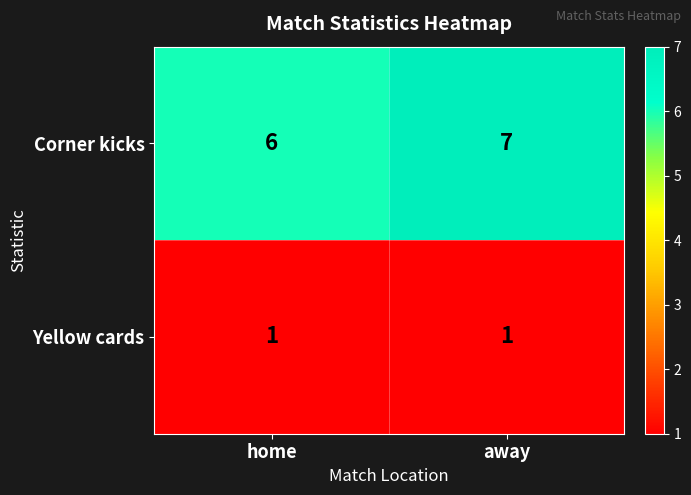

What is the maximum value shown in the chart?

7